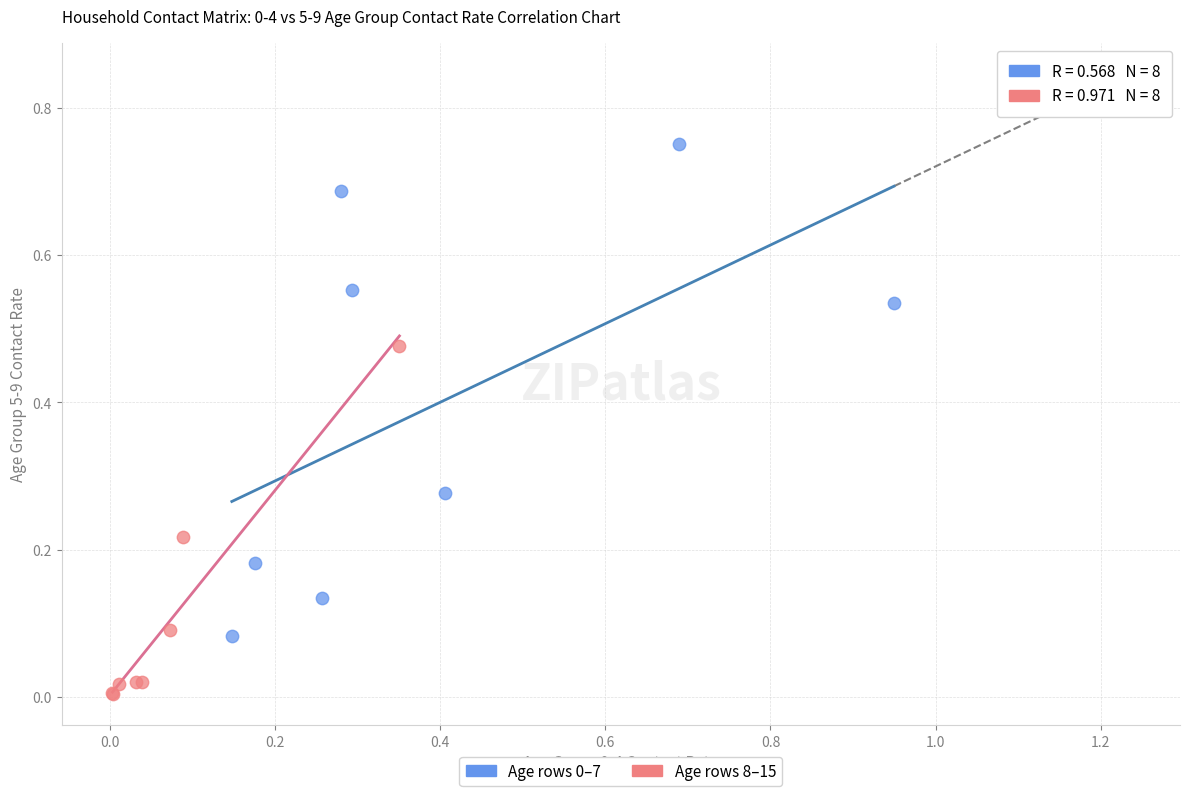

Which series contains the lowest Y value?

Age rows 8–15